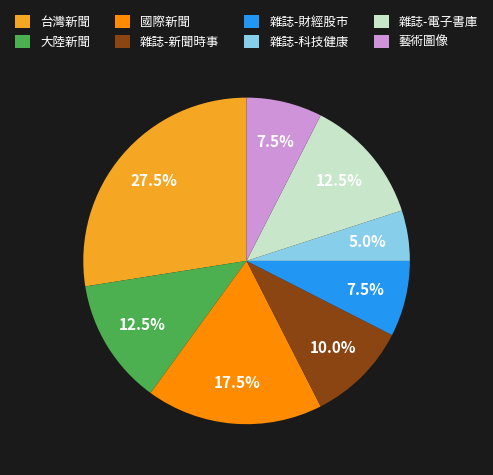

What portion of the pie excludes 國際新聞?

82.5%